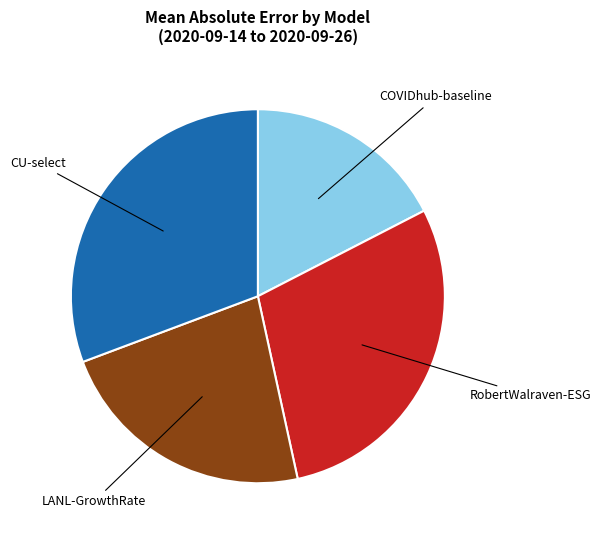

How many segments does this pie chart have?

4